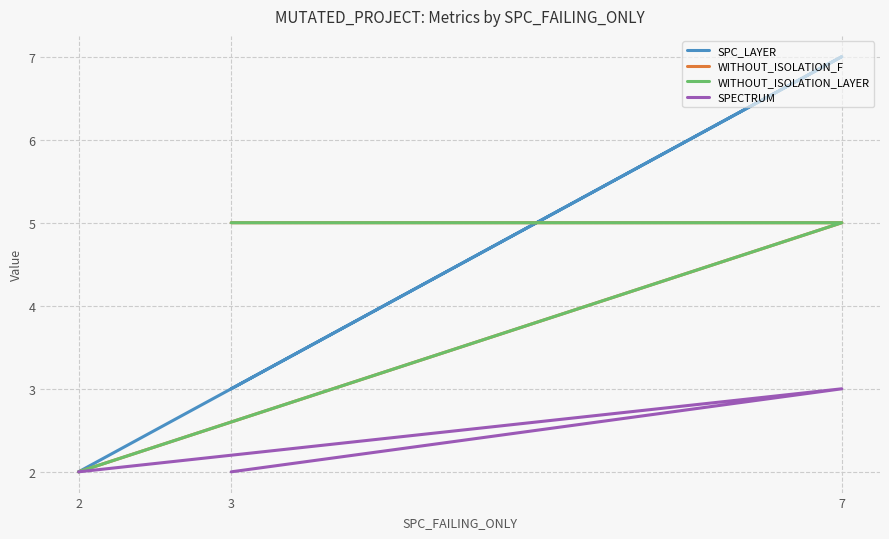

Reading left to right, list all the values displayed in this chart.

SPC_LAYER: 3=3	7=7	2=2
WITHOUT_ISOLATION_F: 3=5	7=5	2=2
WITHOUT_ISOLATION_LAYER: 3=5	7=5	2=2
SPECTRUM: 3=2	7=3	2=2